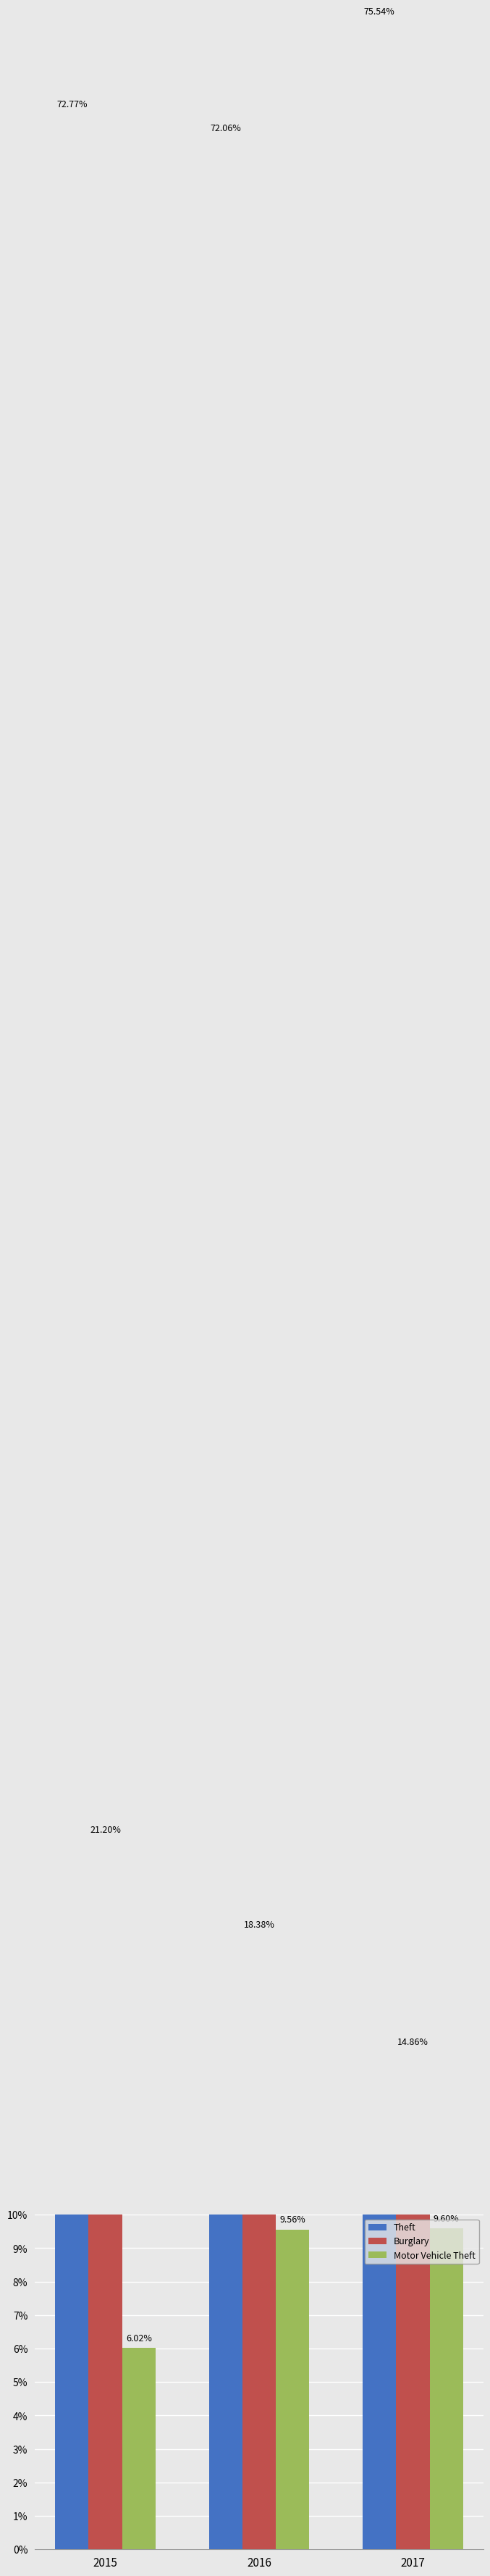

At 2015, list the series in order from smallest to largest.

Motor Vehicle Theft, Burglary, Theft